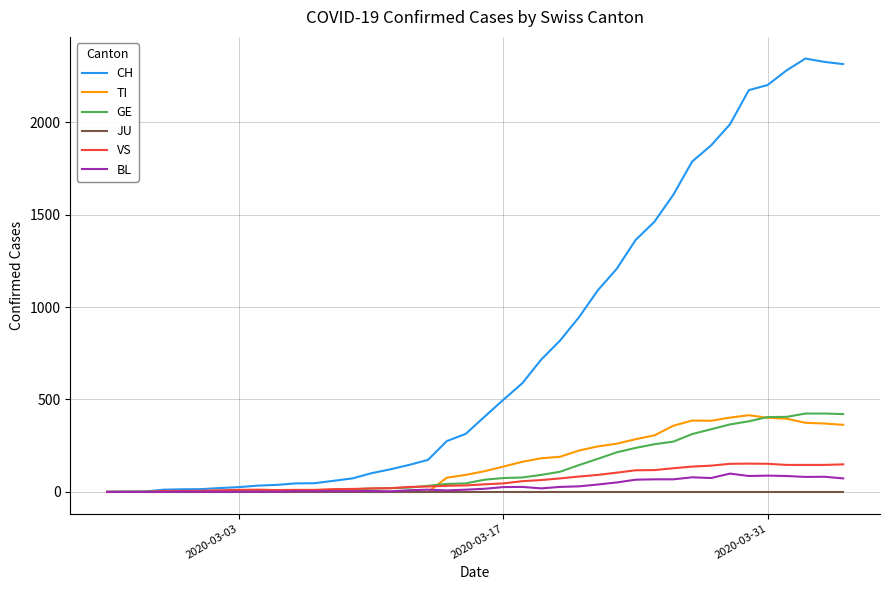

What is the difference between the maximum and minimum values in the BL series?

99